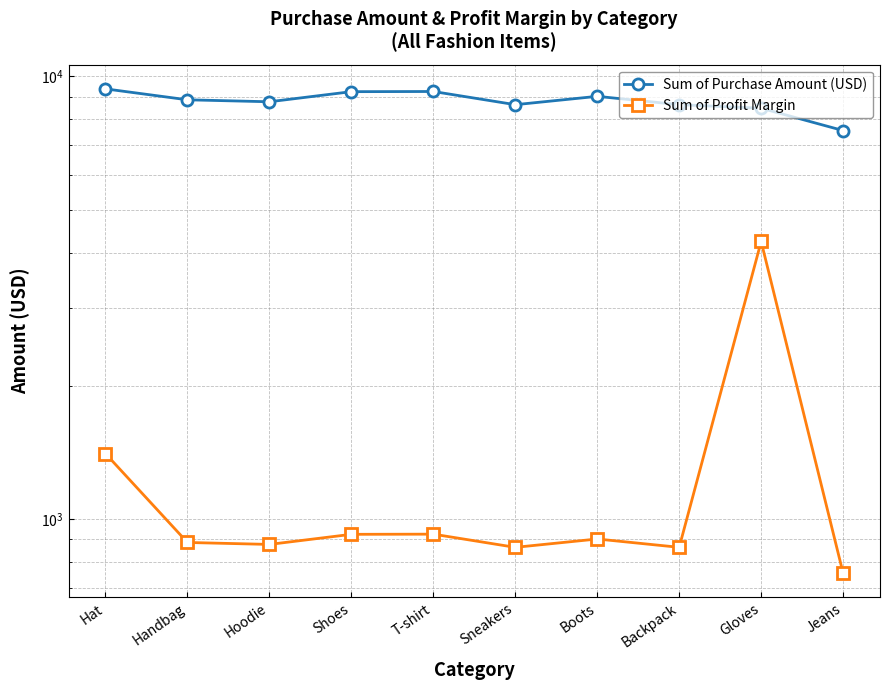

What is the difference between the maximum and minimum values in the Sum of Profit Margin series?

3483.7